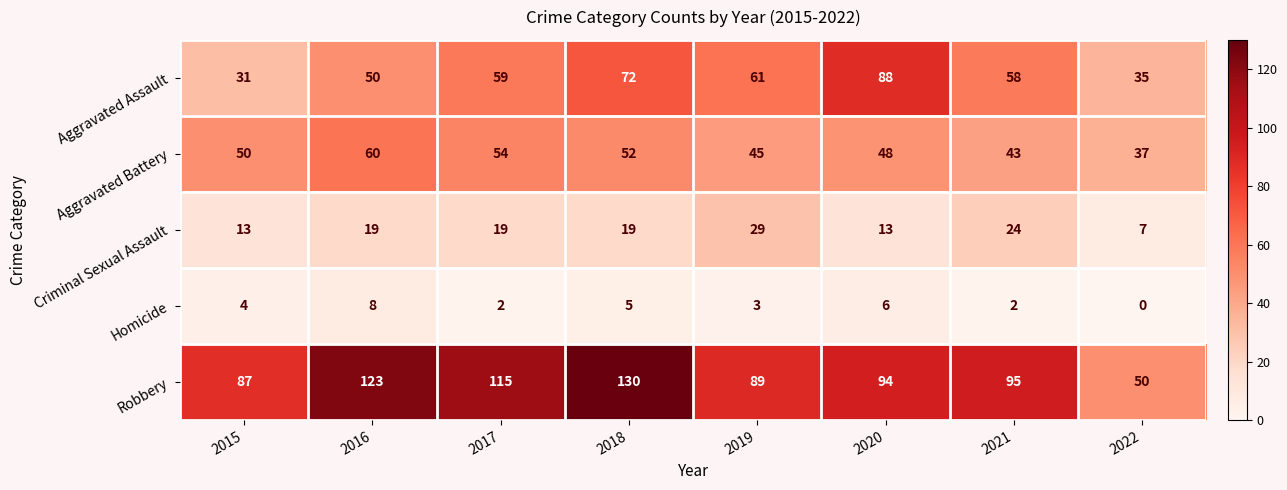

What is the sum of the Robbery values at 2015 and 2017?

202